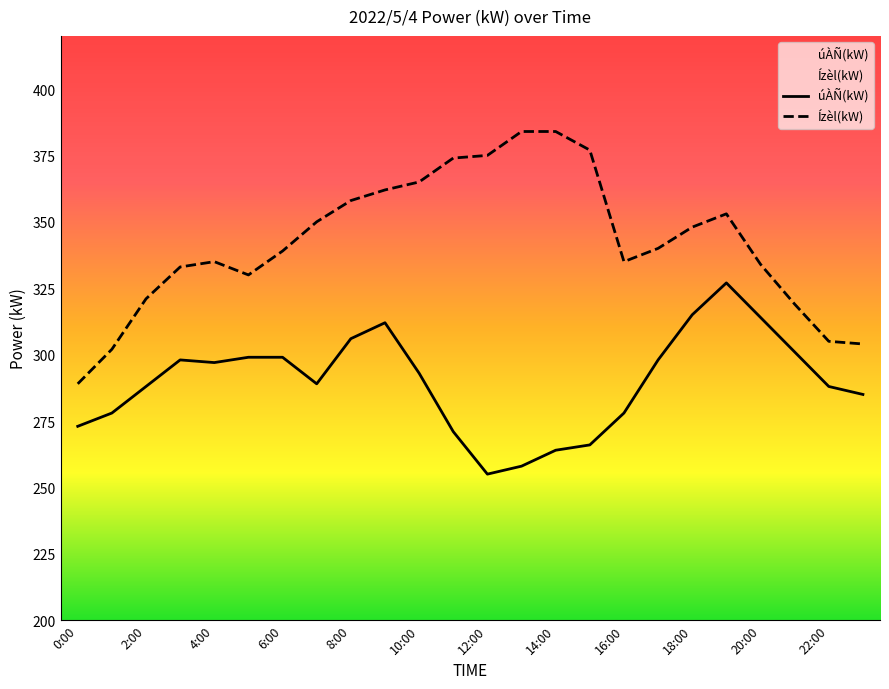

Which series has the largest total across all categories?

Ízèl(kW)